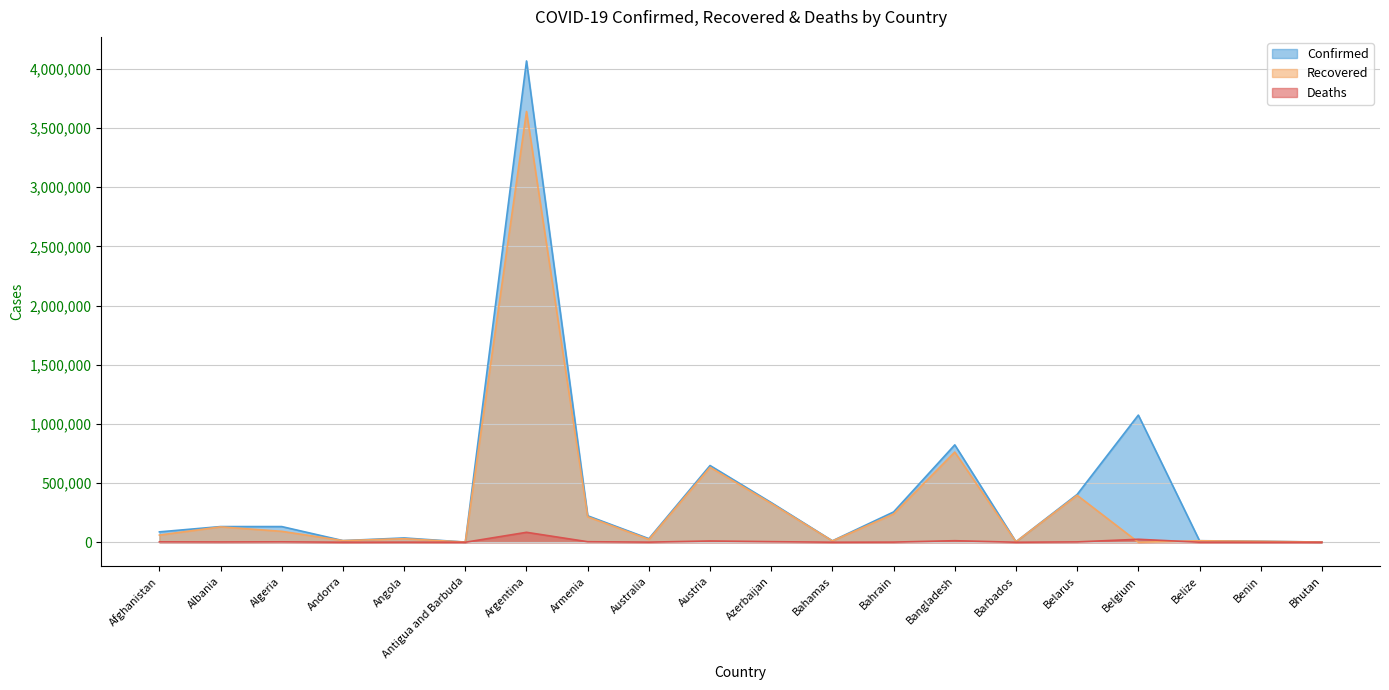

True or false: Deaths and Confirmed intersect in this chart.

False